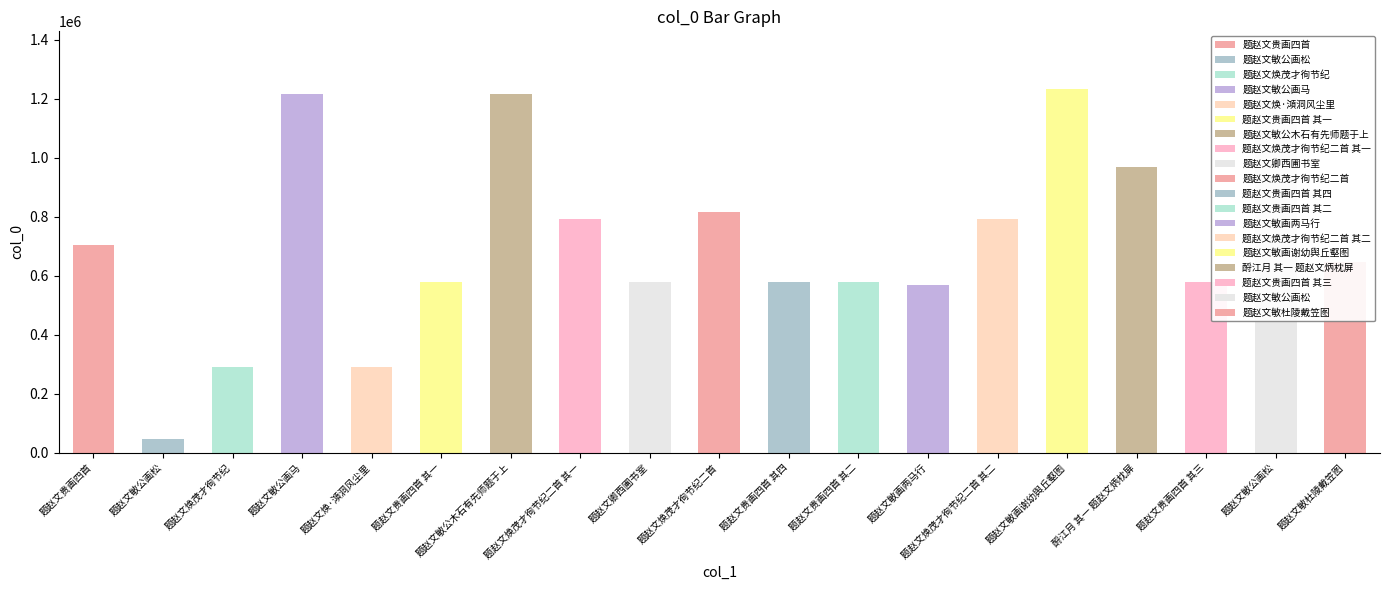

Count the number of categories in the chart.

19